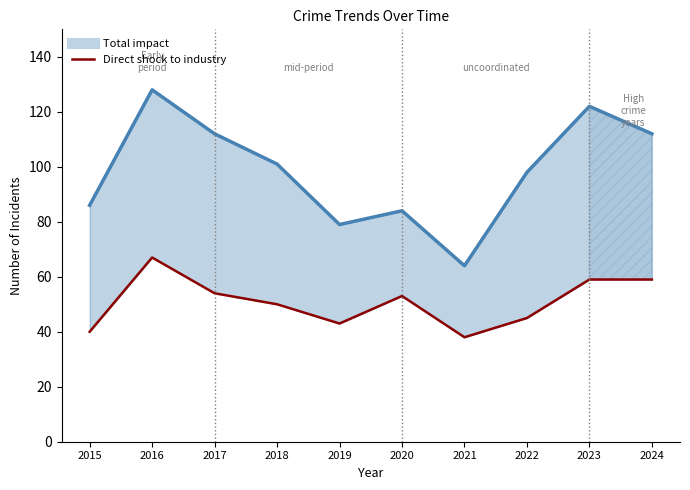

At which category does the data reach its first local valley?

2019